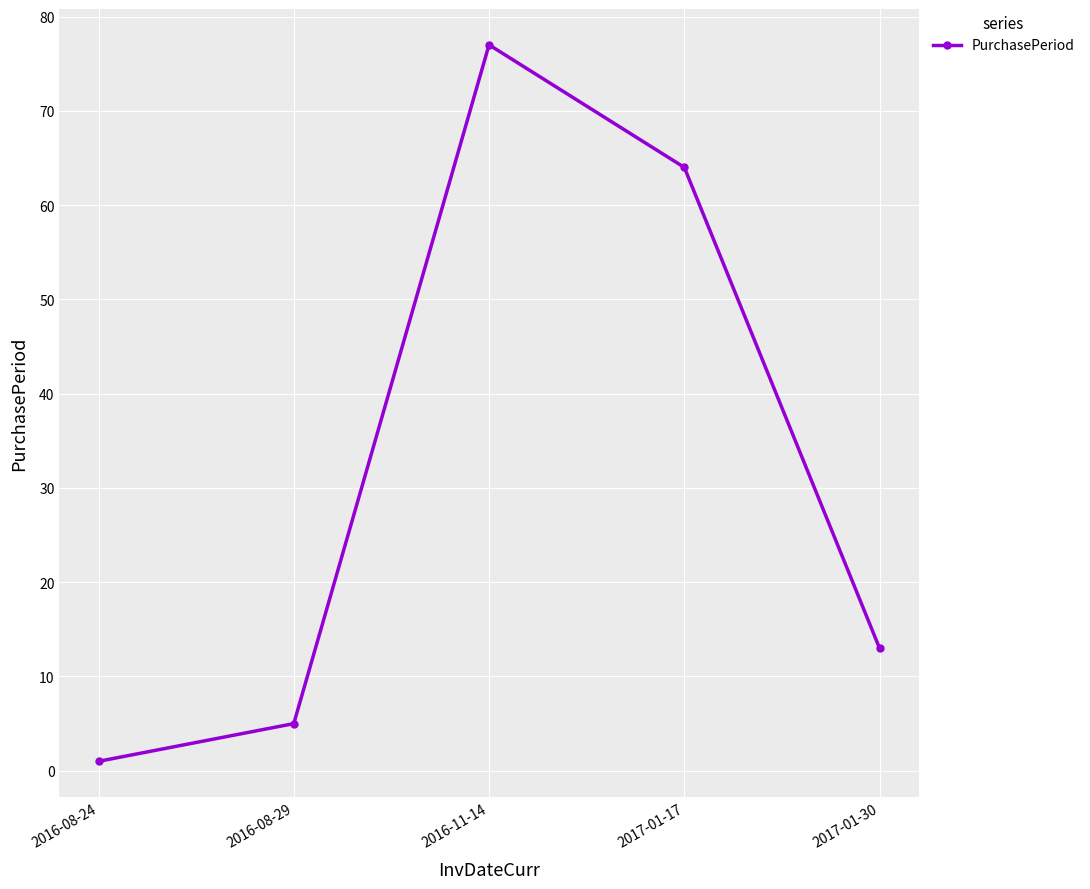

Reading right to left, what are all the values shown in this chart?

2017-01-30=13	2017-01-17=64	2016-11-14=77	2016-08-29=5	2016-08-24=1